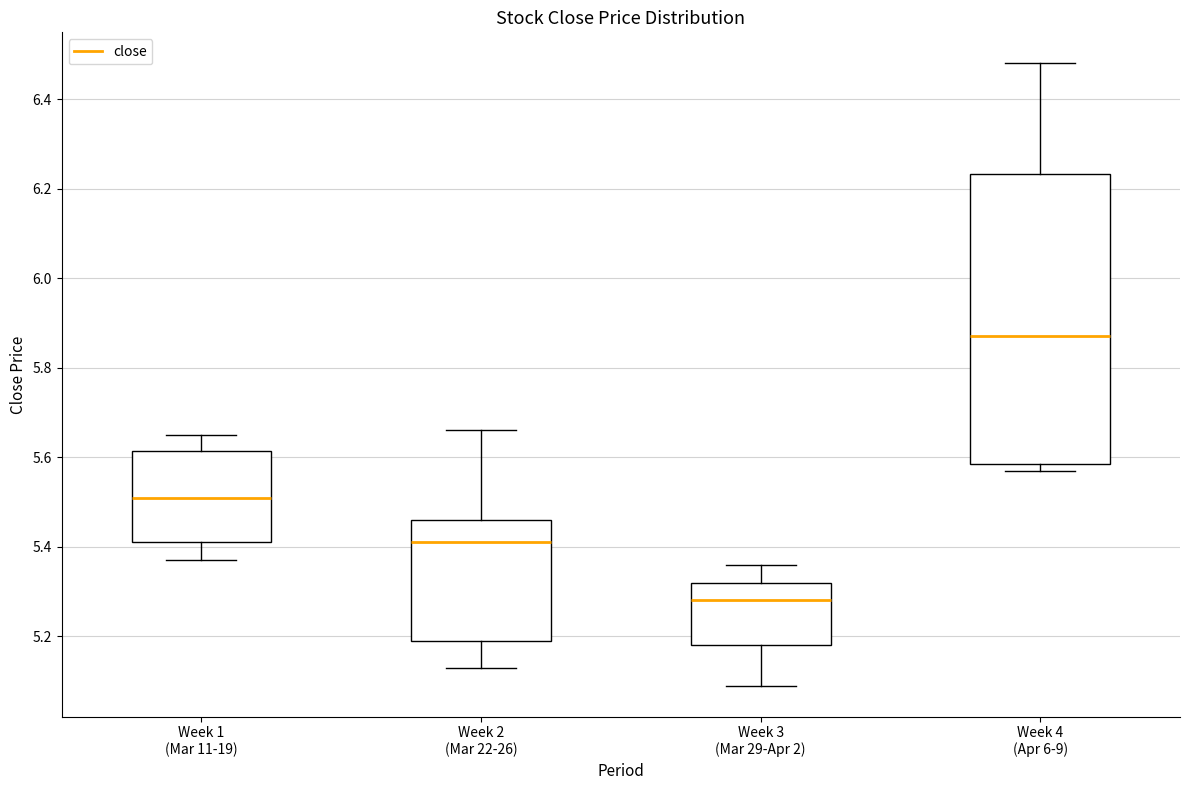

Comparing the boxes themselves (not the whiskers), which one is the tallest?

Week 4 (Apr 6-9)